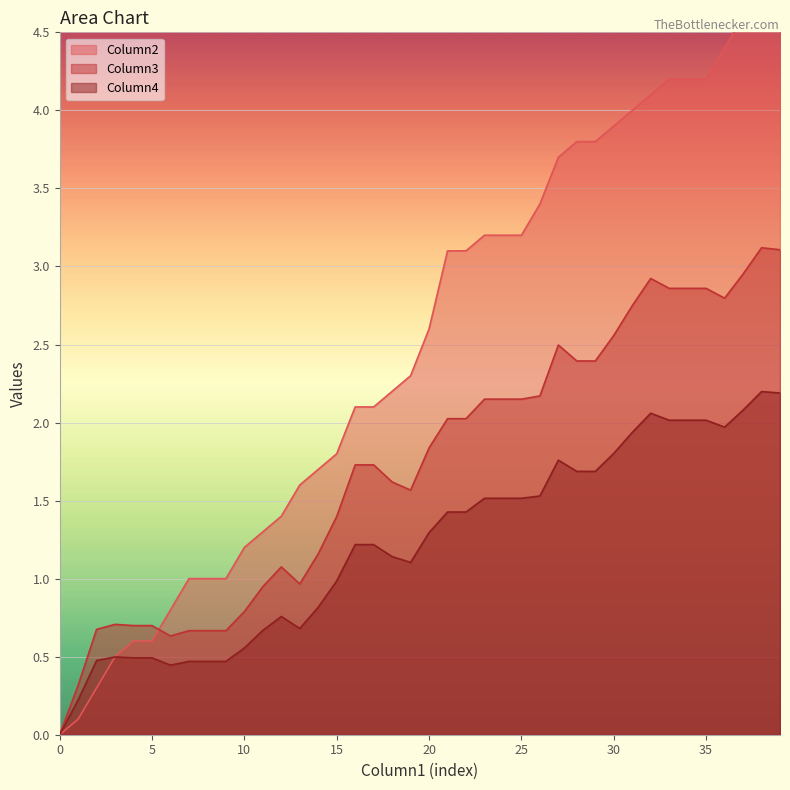

How many values in the Column2 series exceed 2?

24